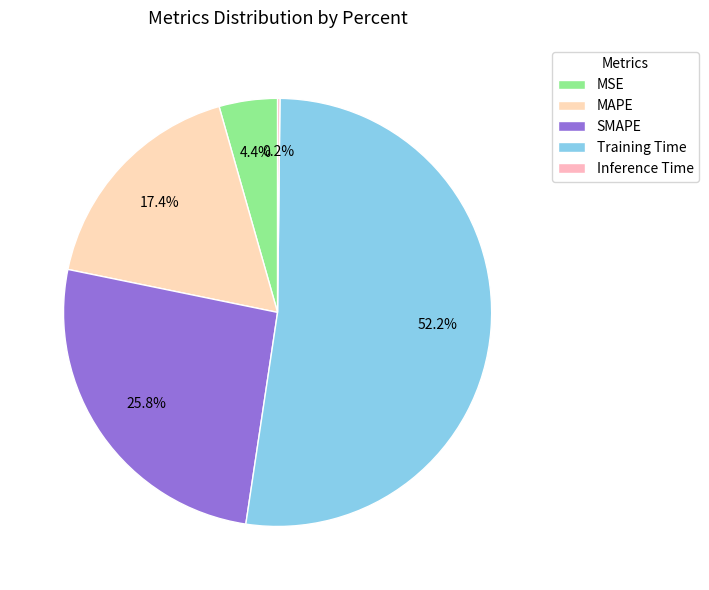

To the nearest percent, what is the combined percentage of SMAPE and MAPE?

43%